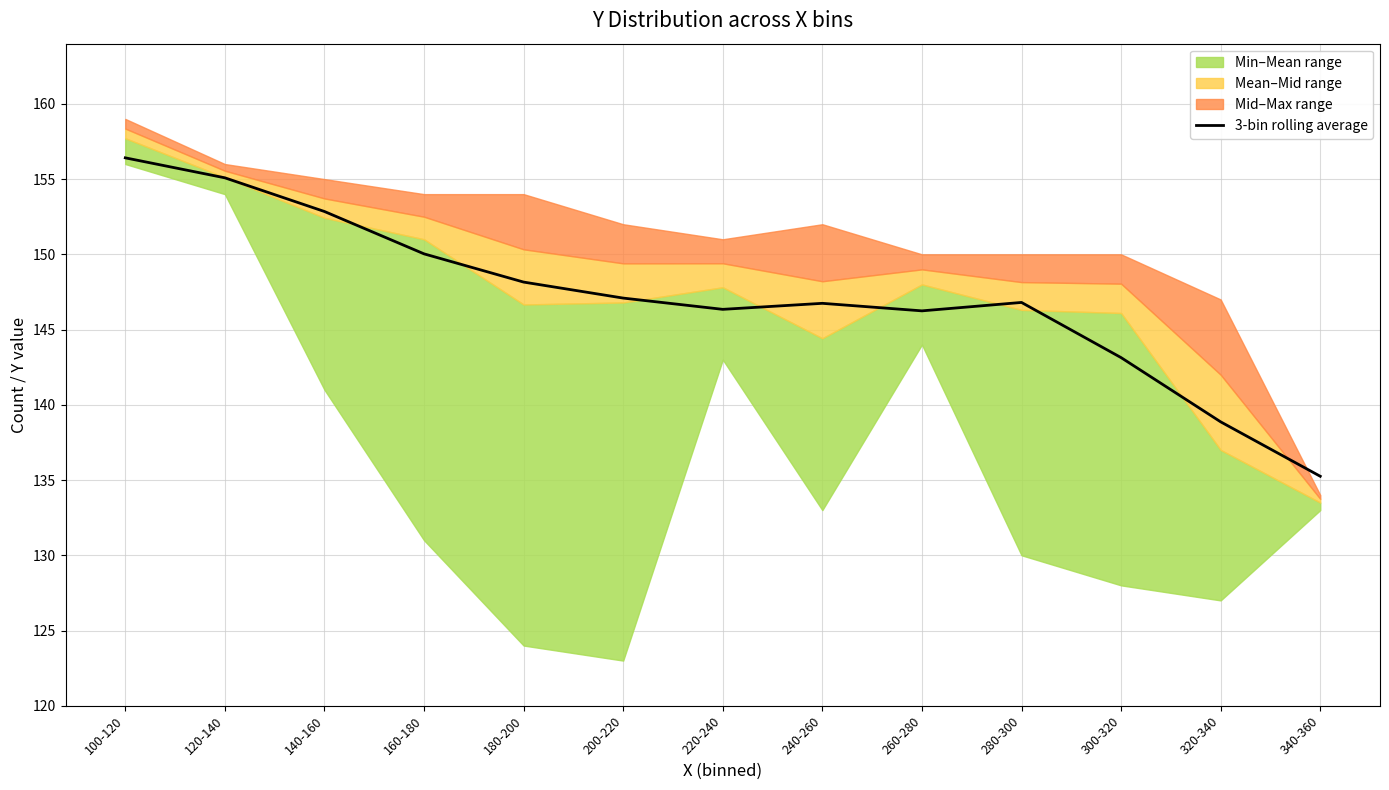

Reading left to right, extract all data points from this chart.

156.4	155.1	152.8	150.0	148.2	147.1	146.3	146.7	146.2	146.8	143.1	138.9	135.2